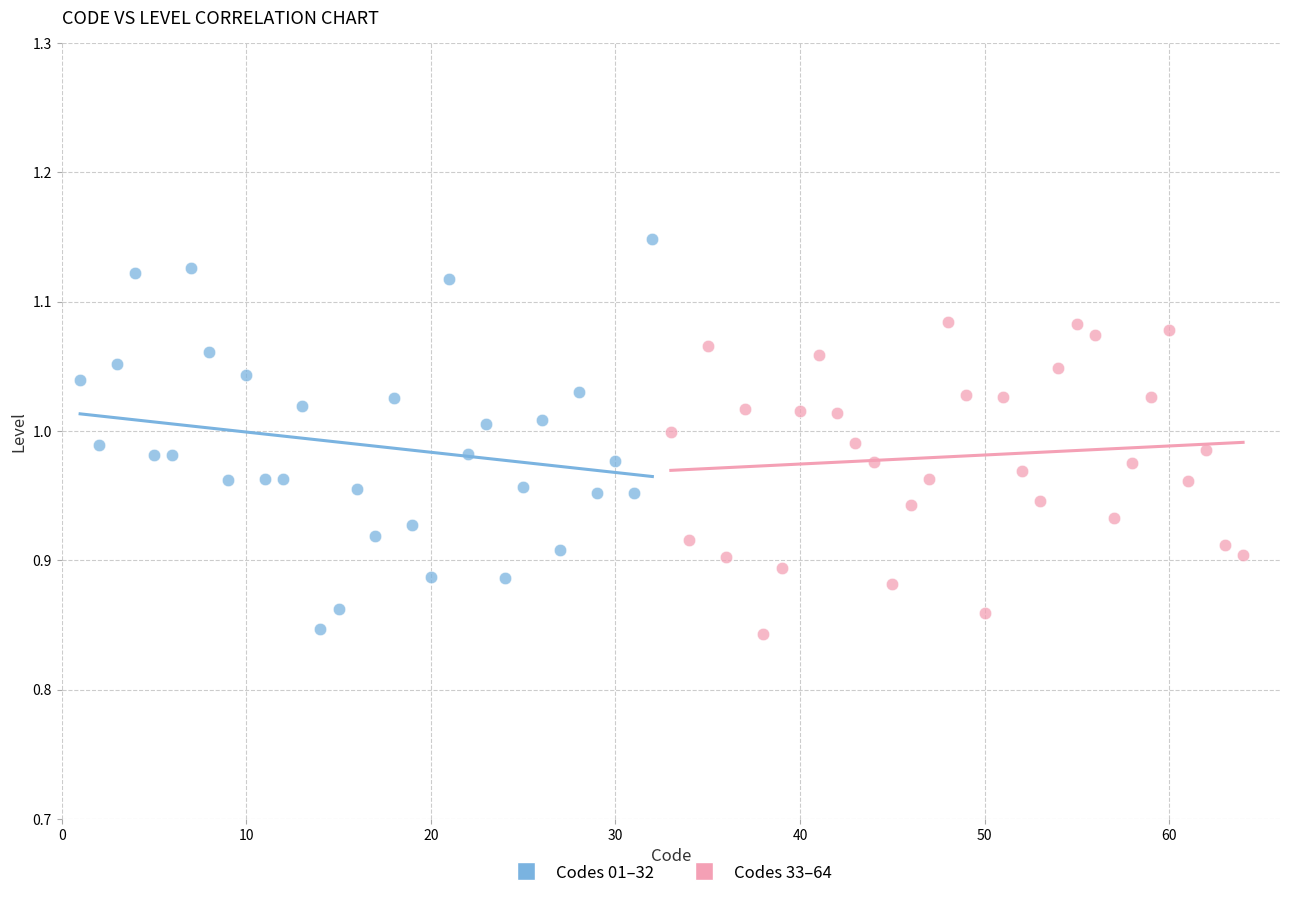

Which series contains the highest Y value?

Codes 01–32